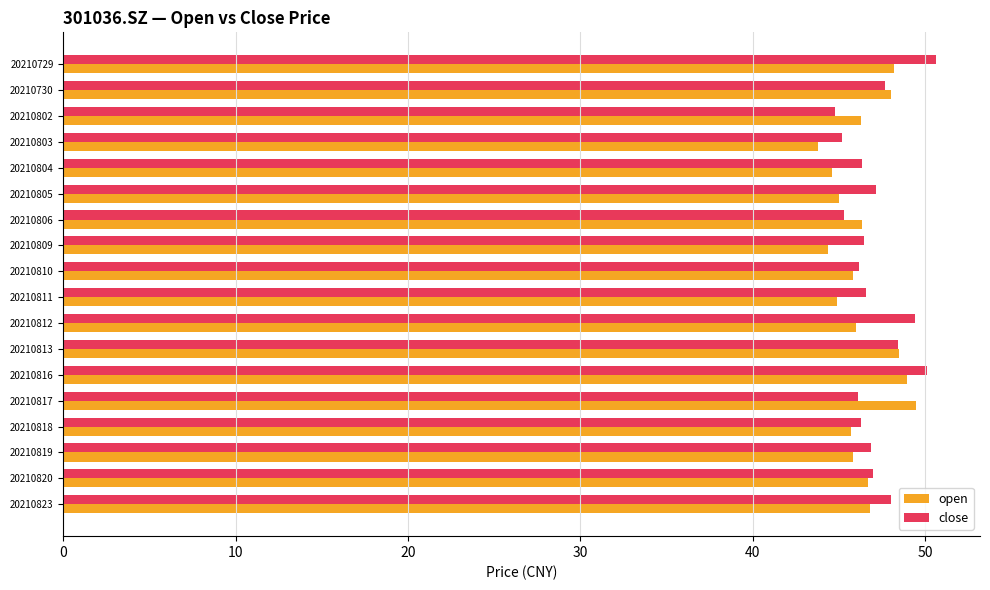

The close series shows 13.4 at 20210810. True or false?

False